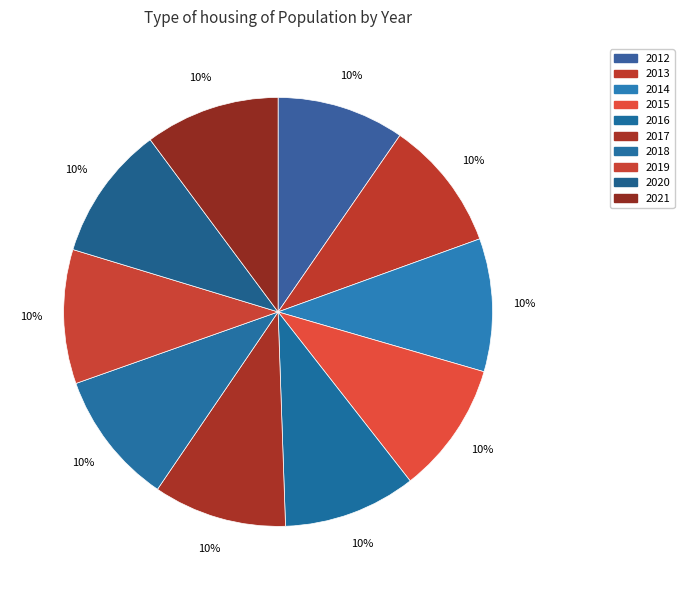

To the nearest percent, what is the average slice percentage?

10%